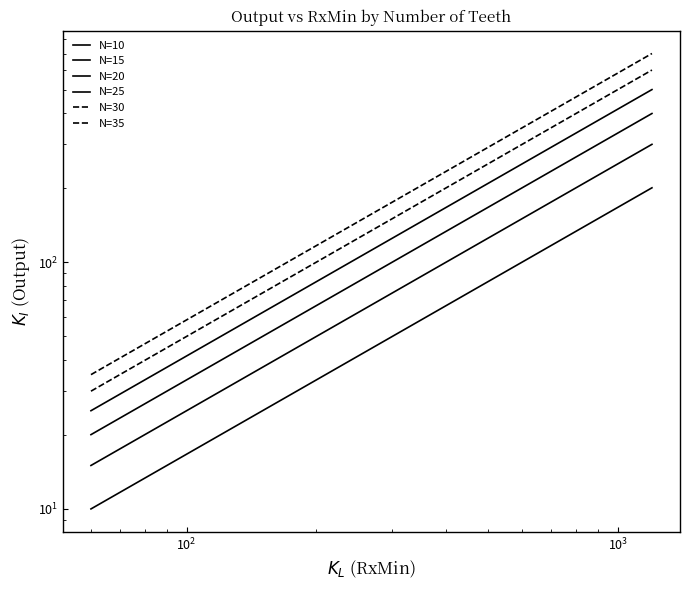

What is the highest value of the N=35 series?

700